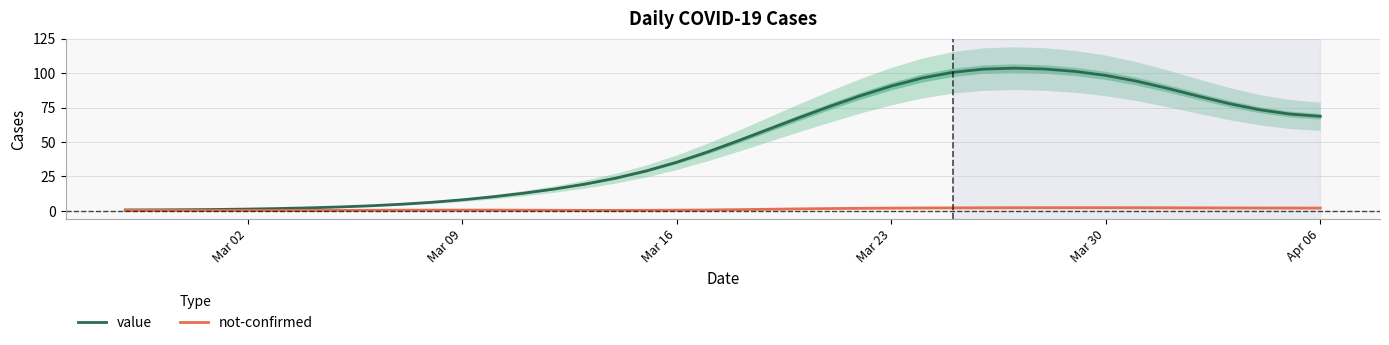

Which series has the widest spread of values?

value